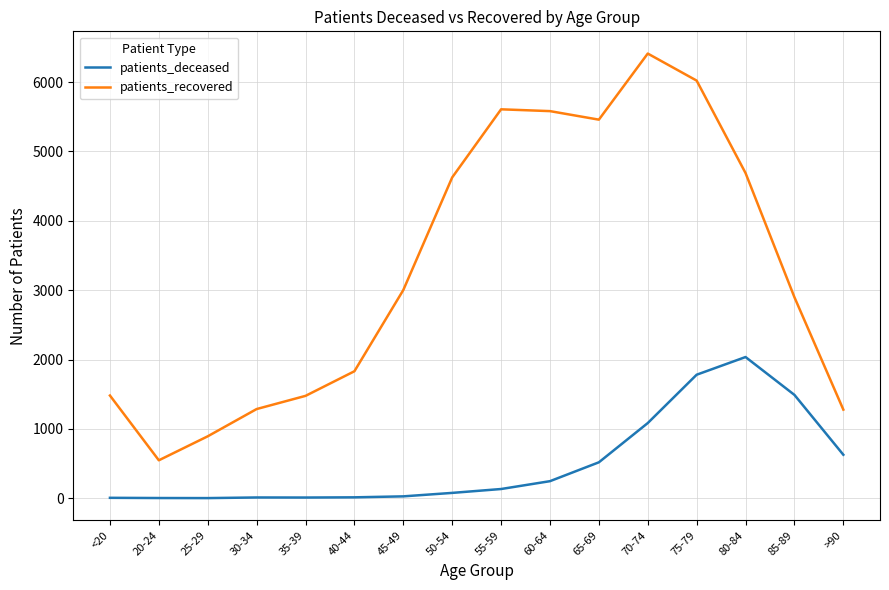

Does the chart display data point markers on the line(s)?

No